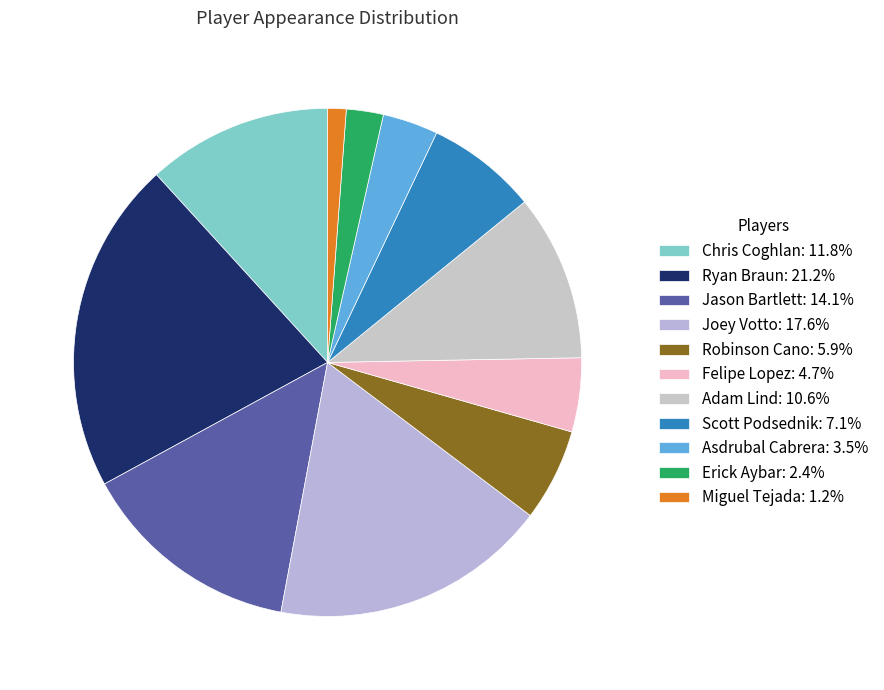

What is the total percentage of Felipe Lopez and Adam Lind?

15.3%